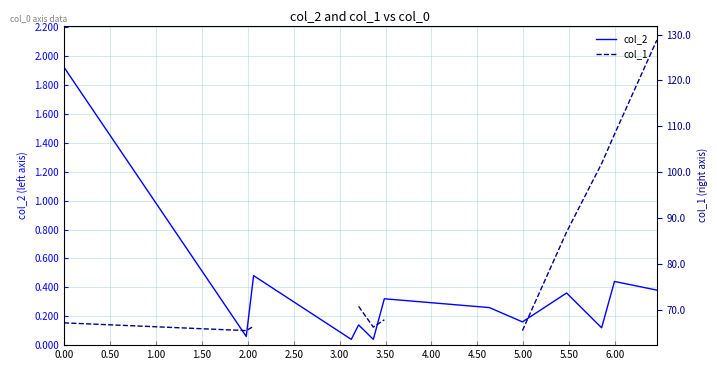

What is the difference between the maximum and minimum values in the col_2 series?

1.9